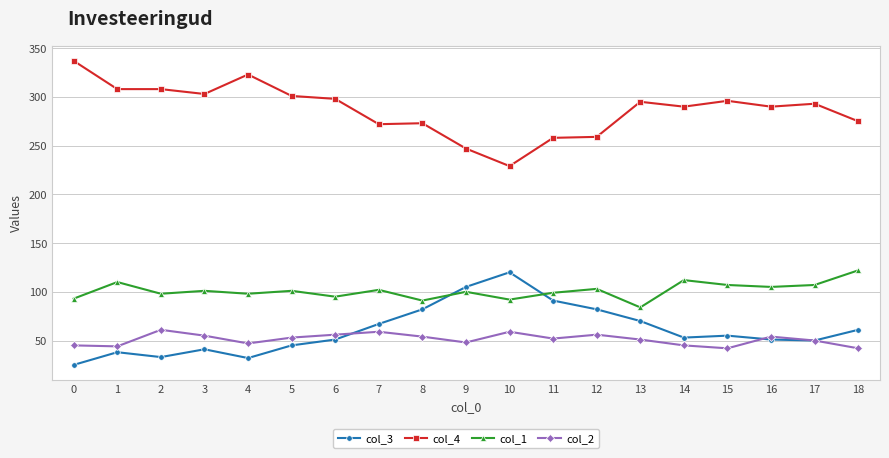

Count the number of data series in this chart.

4